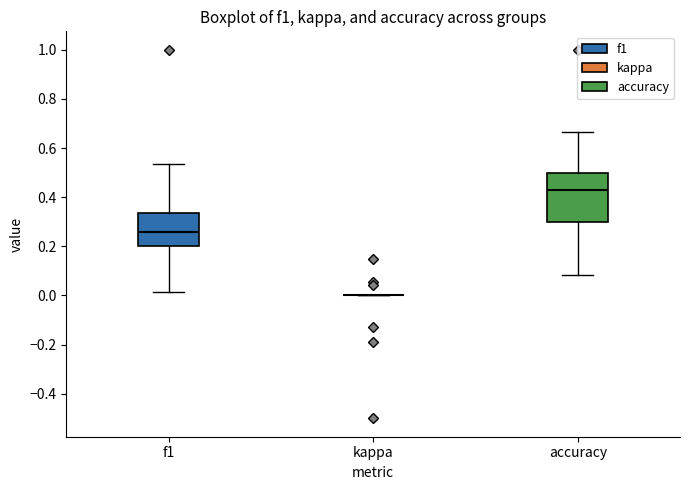

Reading left to right, read every box against the y-axis: the position of its median line, the range the box covers, and the ends of its whiskers. The values are not printed on the chart, so give them approximately, as read against the axis.

f1: median 0.26, box 0.20 to 0.34, whiskers 0.02 to 0.54
kappa: box collapsed to a line at 0.00, whiskers 0.00 to 0.00
accuracy: median 0.42, box 0.30 to 0.50, whiskers 0.08 to 0.66